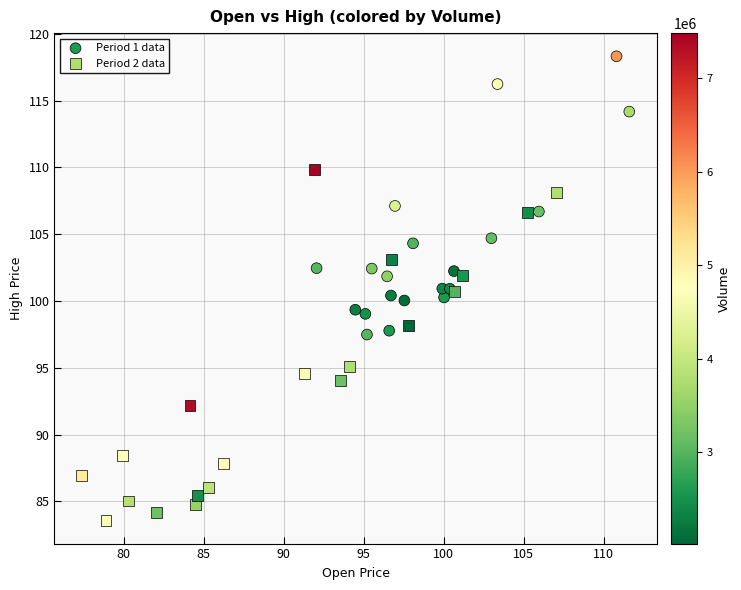

Which series has the widest spread of Y values?

Period 2 data